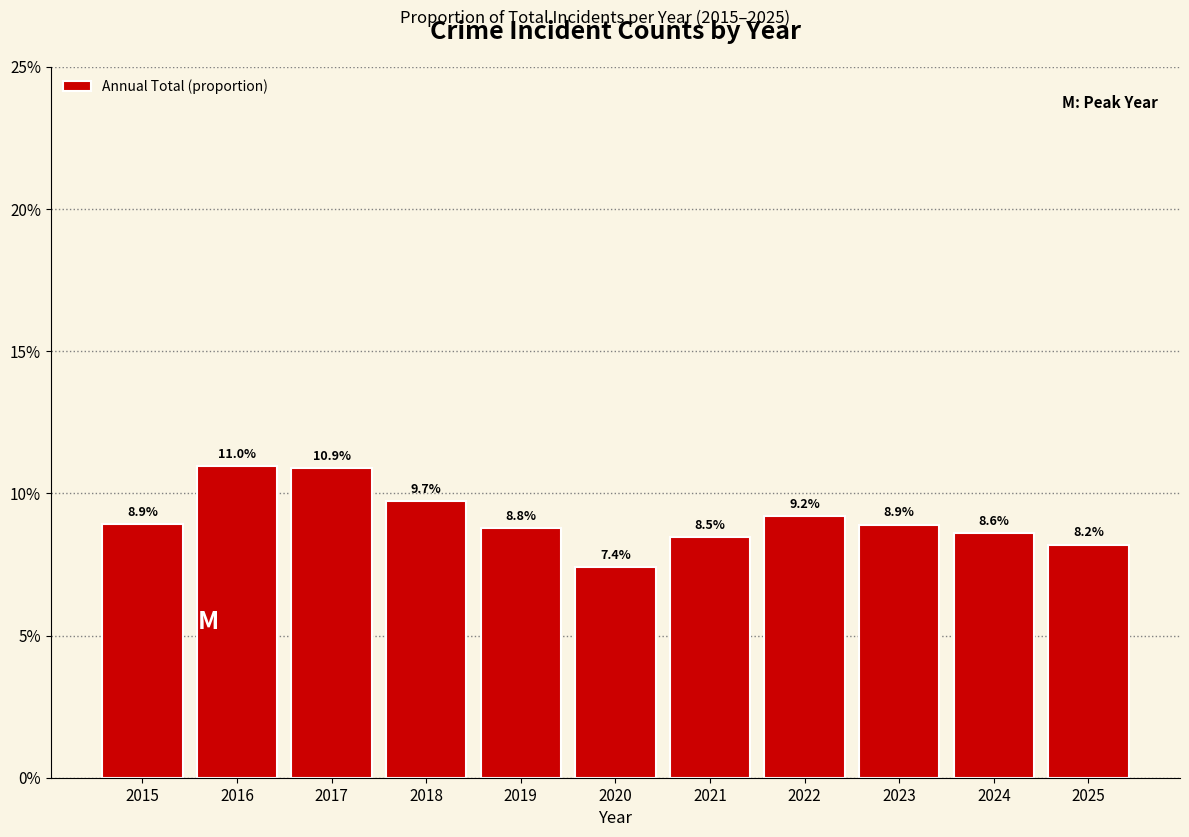

List the labels in order of value, smallest first.

2020, 2025, 2021, 2024, 2019, 2023, 2015, 2022, 2018, 2017, 2016